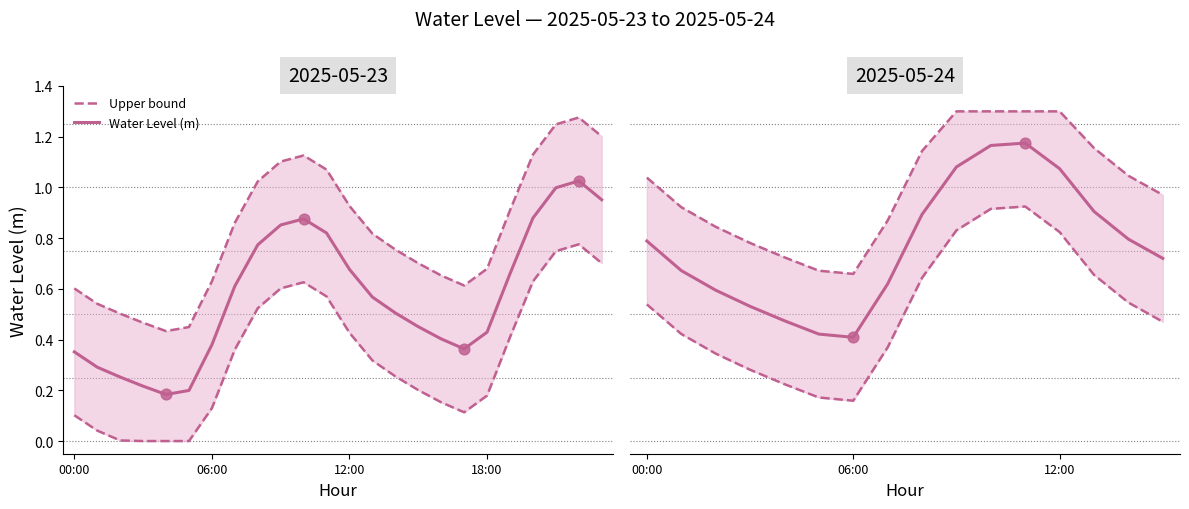

At which category is the sum across all series the highest?

11